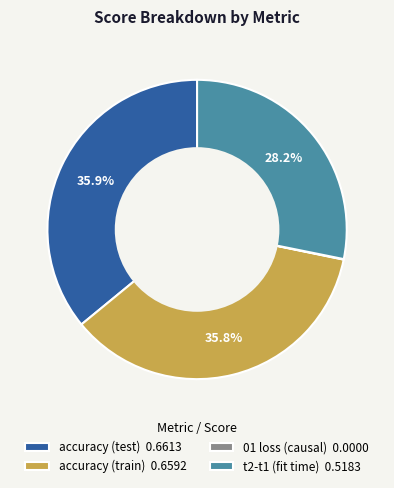

Does any single category account for the majority?

No